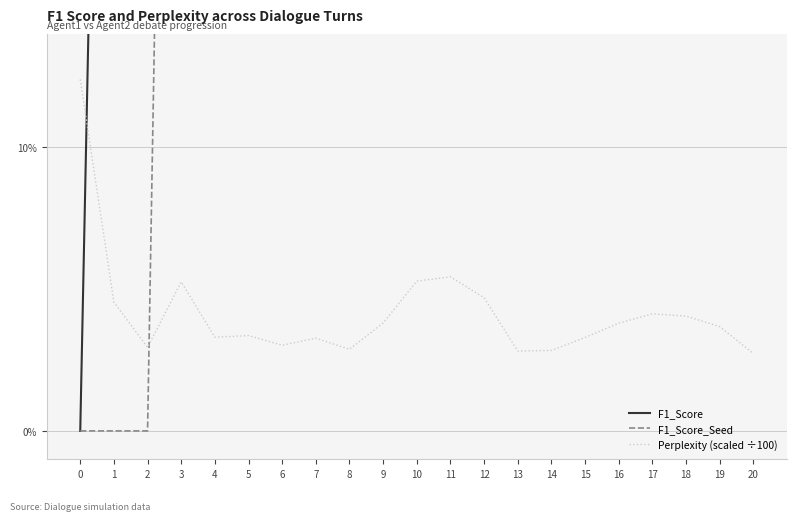

The value of F1_Score_Seed at 9 is 0.7. True or false?

True